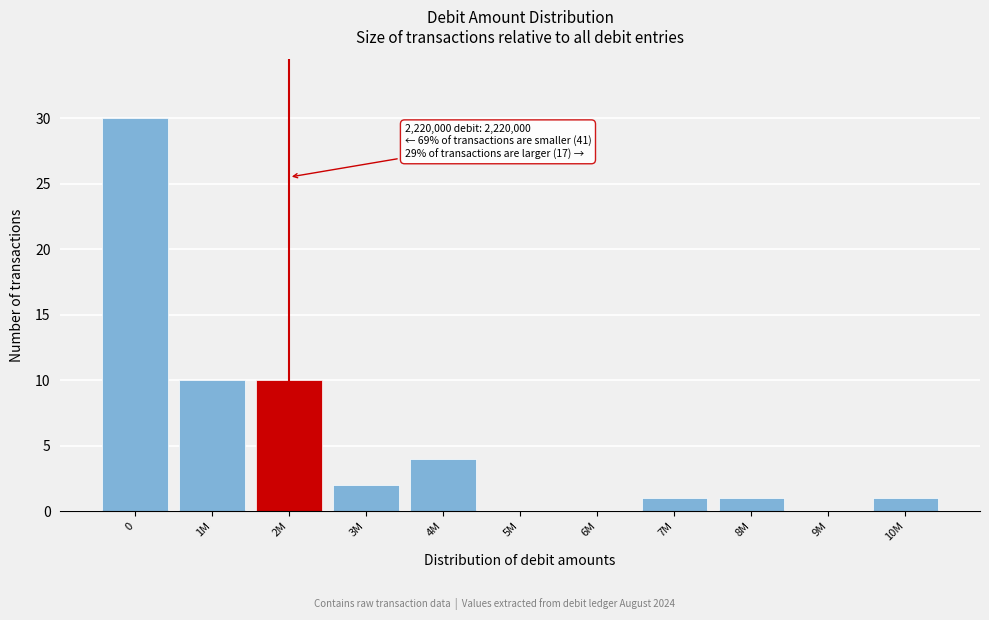

Reading left to right, what are all the values shown in this chart?

0=30	1M=10	2M=10	3M=2	4M=4	5M=0	6M=0	7M=1	8M=1	9M=0	10M=1